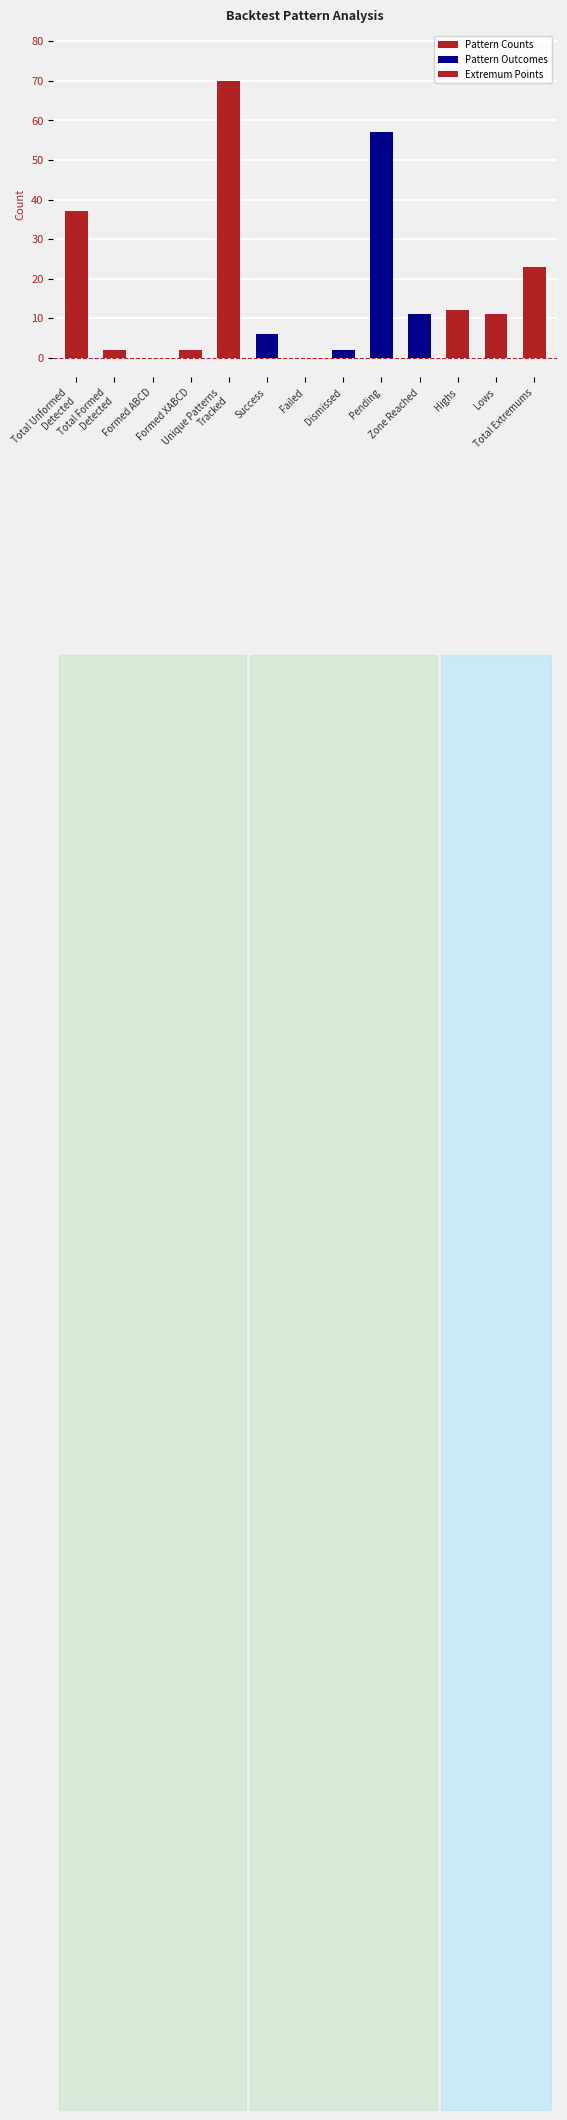

The chart shows a value of 0 at Formed ABCD. True or false?

True